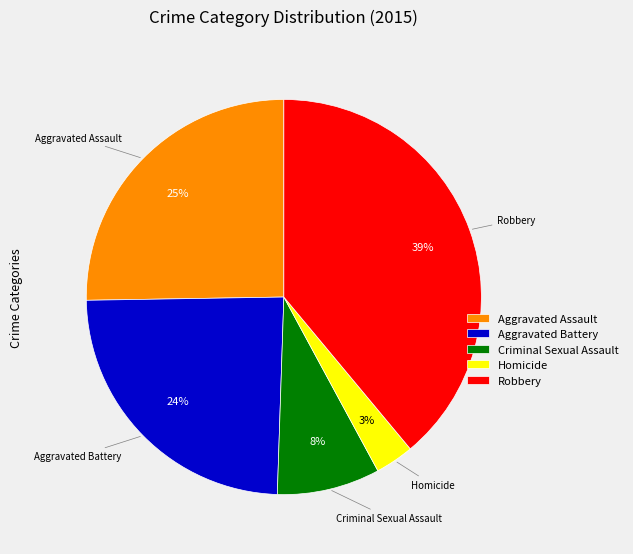

Is Criminal Sexual Assault the majority of the pie?

No